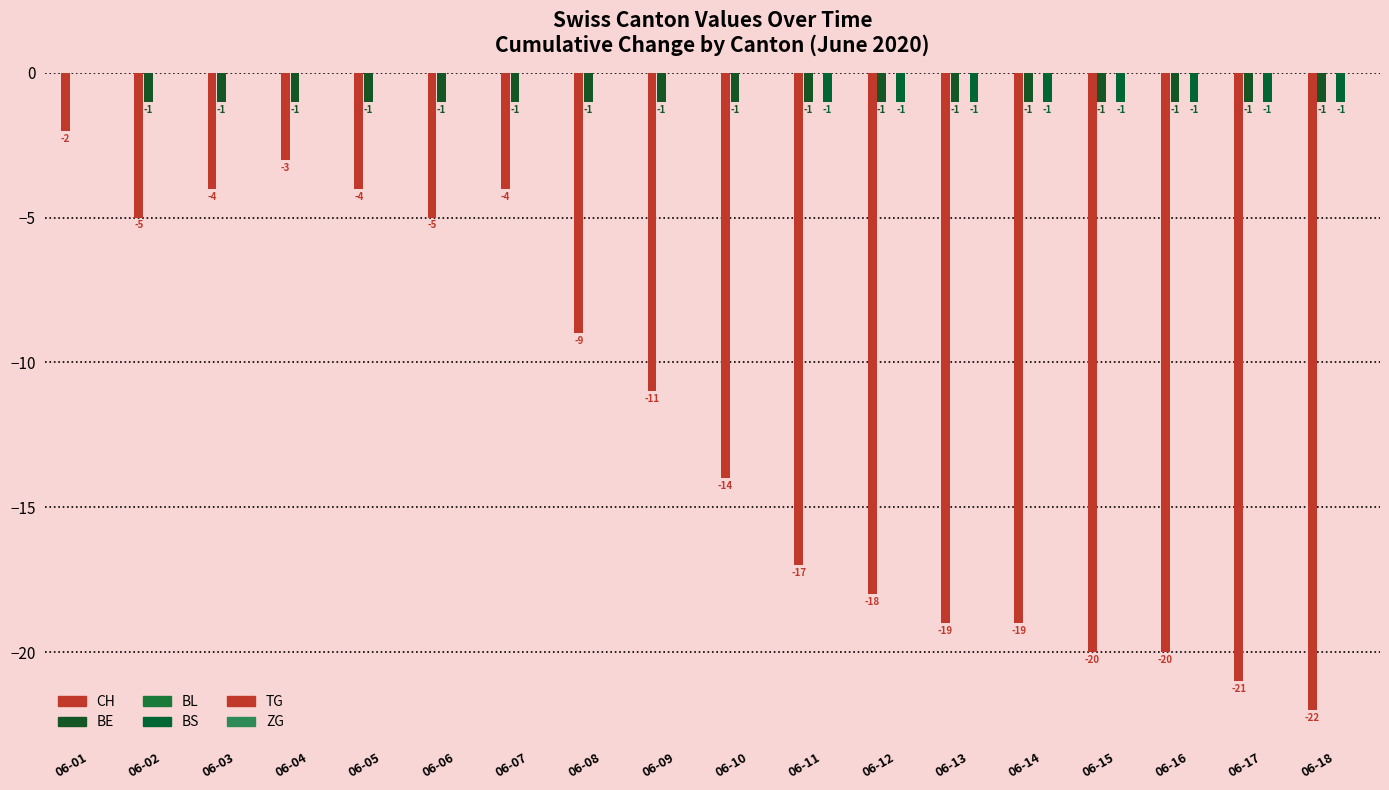

How many categories are shown in the chart?

18